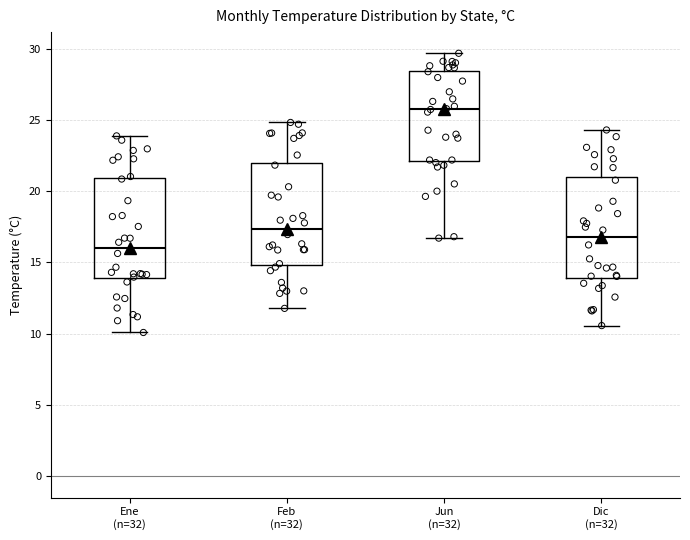

Which box's median line is the lowest?

Ene (n=32)